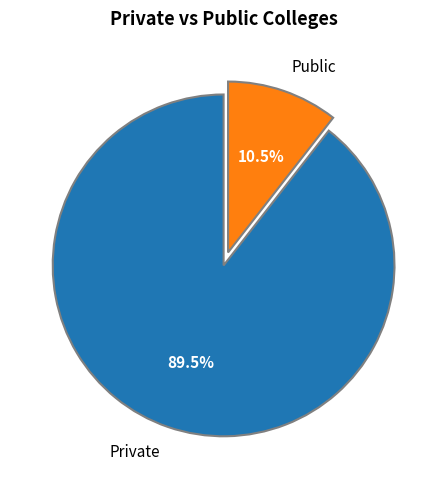

Approximately how many times larger is the value at Private compared to Public?

8.5